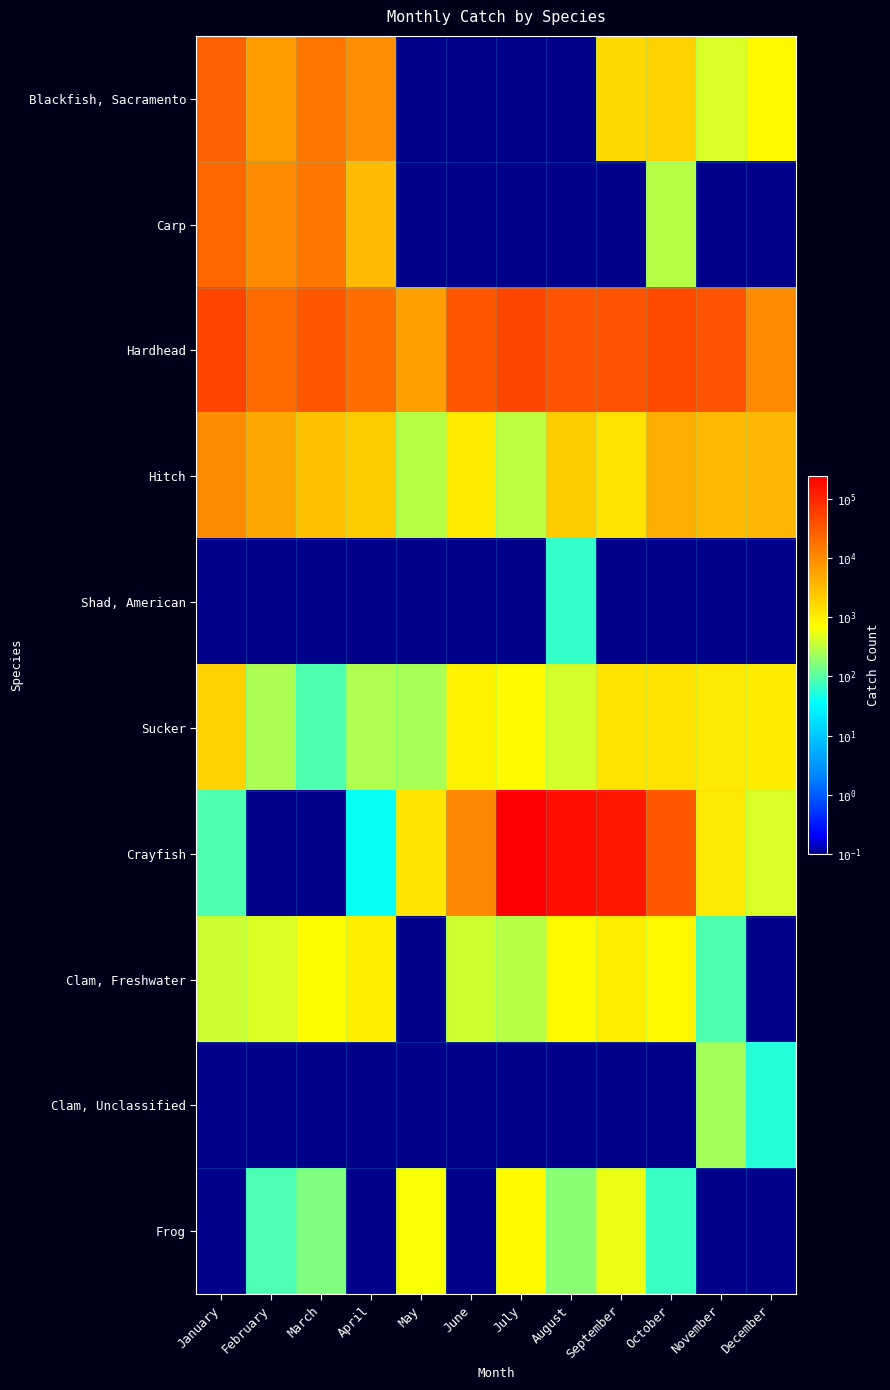

Between January and October, which series saw the biggest shift?

Crayfish